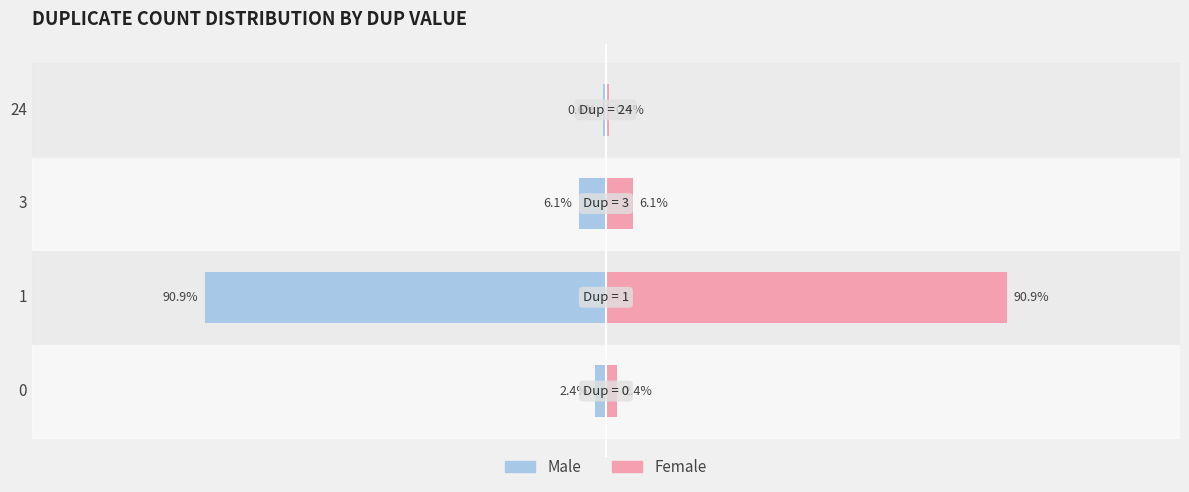

What is the difference between the Male values at 0 and 1?

88.4